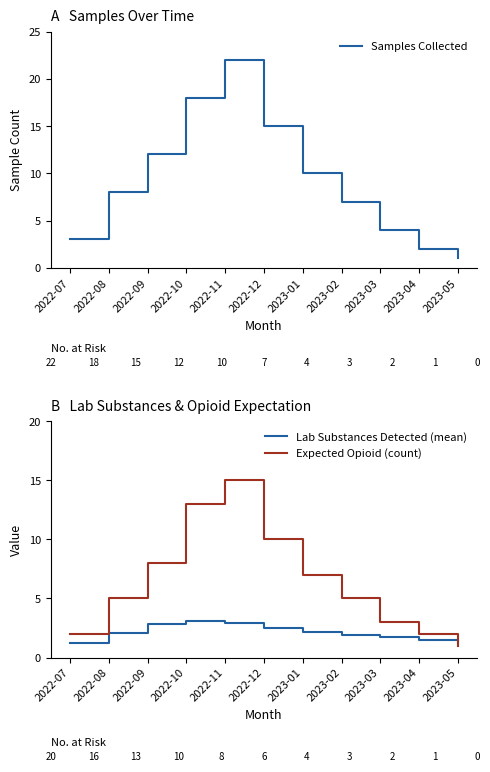

Does the chart display data point markers on the line(s)?

No